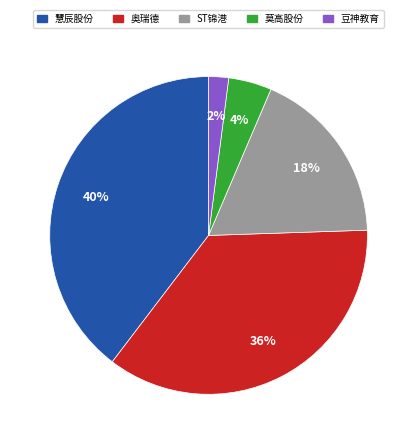

Does any single category account for the majority?

No